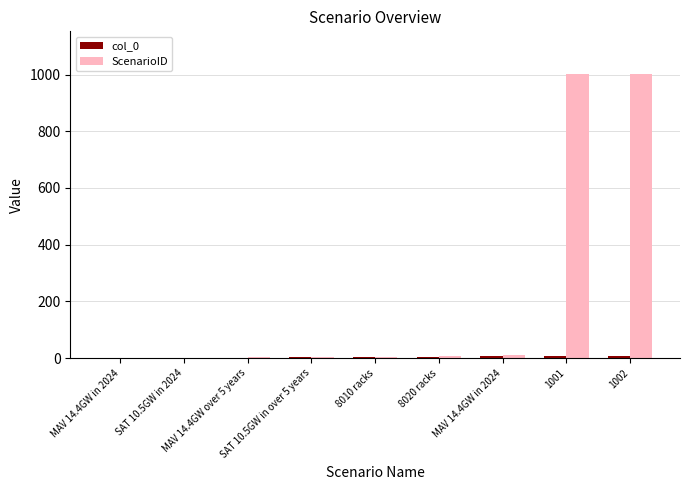

What is the total value across all series at 1002?

1010